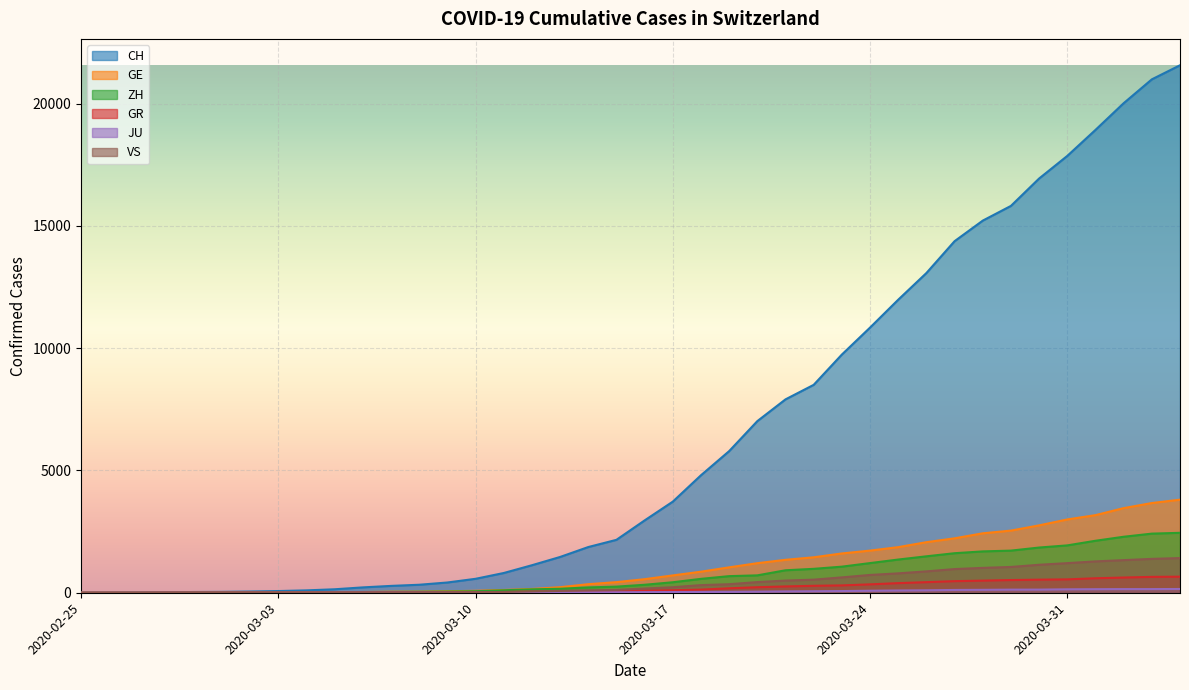

True or false: GR has a value of 3 at 2020-03-02.

False